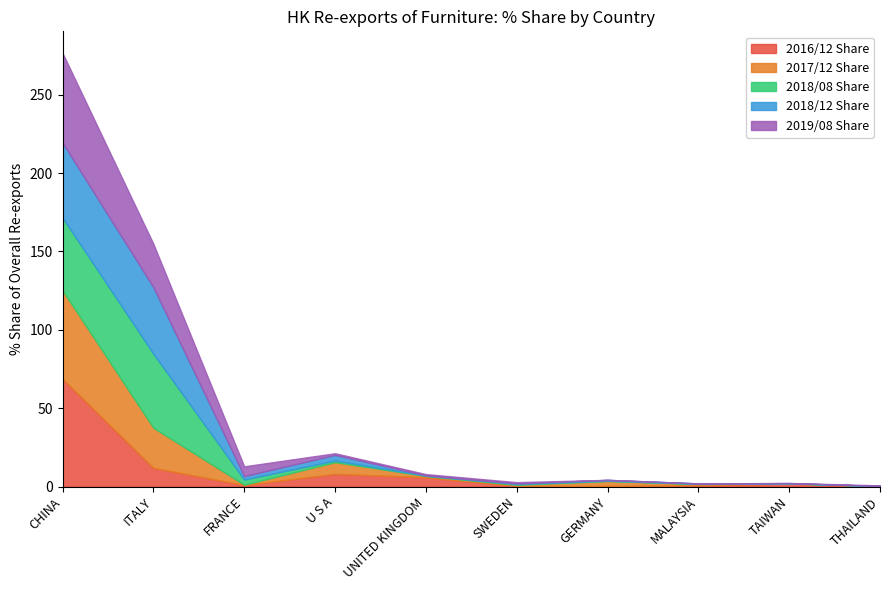

At which label is 2019/08 Share closest to 28?

ITALY